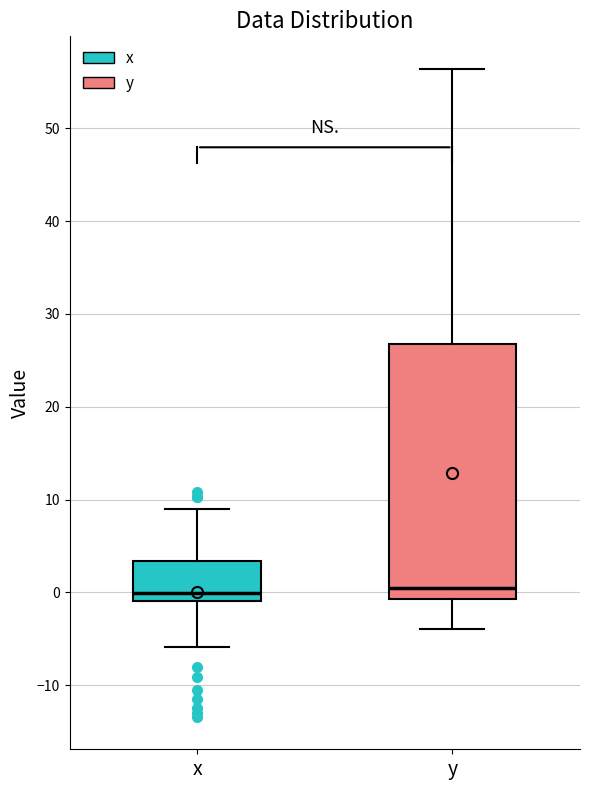

Reading left to right, read every box against the y-axis: the position of its median line, the range the box covers, and the ends of its whiskers. The values are not printed on the chart, so give them approximately, as read against the axis.

x: median 0, box -1 to 3, whiskers -6 to 9
y: median 1, box -1 to 27, whiskers -4 to 56